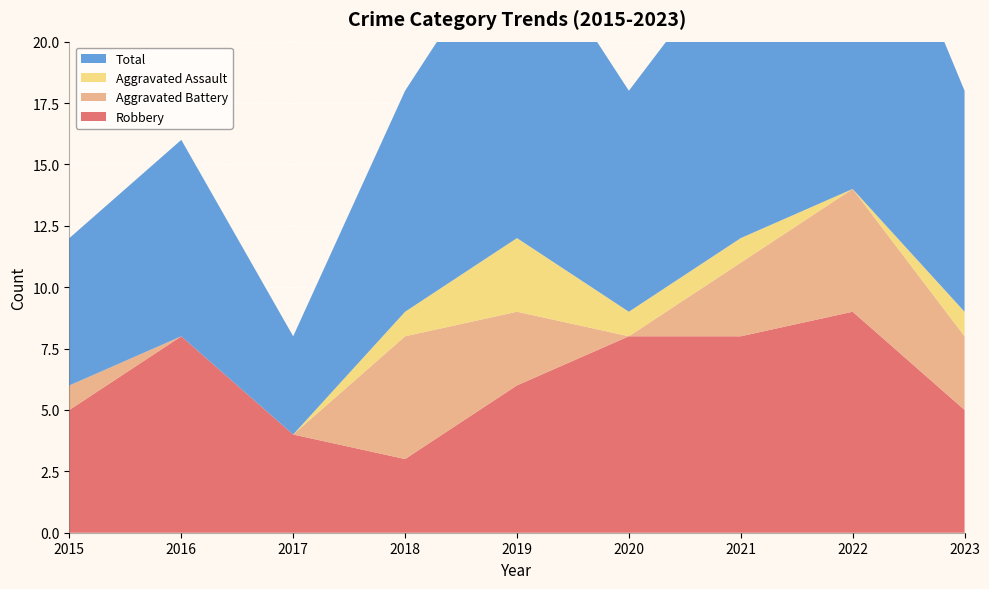

Reading right to left, list all the values displayed in this chart.

Robbery: 5	9	8	8	6	3	4	8	5
Aggravated Battery: 3	5	3	0	3	5	0	0	1
Aggravated Assault: 1	0	1	1	3	1	0	0	0
Total: 9	15	12	9	13	9	4	8	6